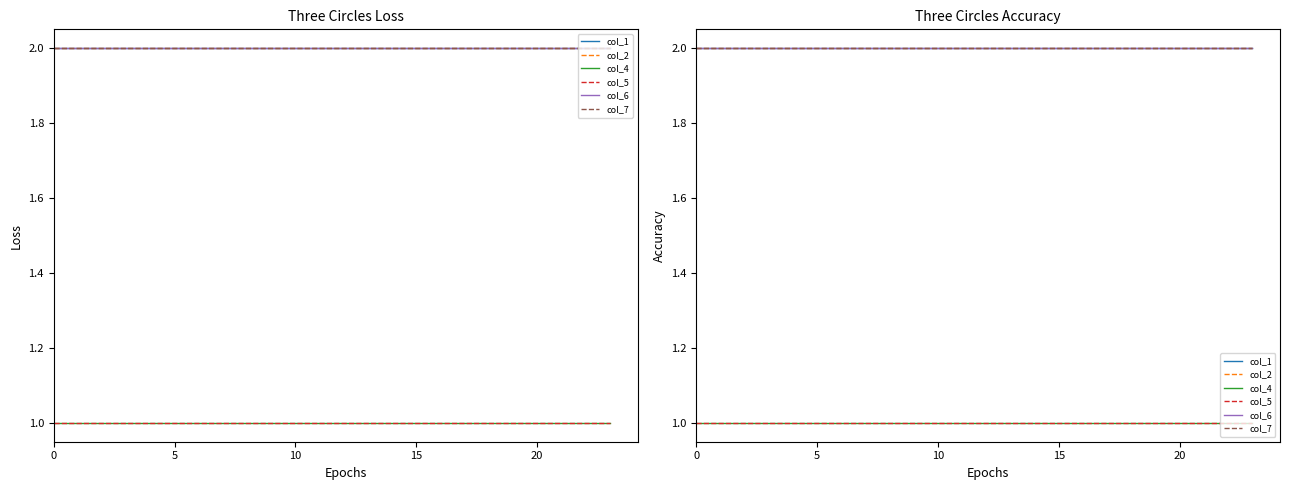

What is the minimum value shown in the chart?

1